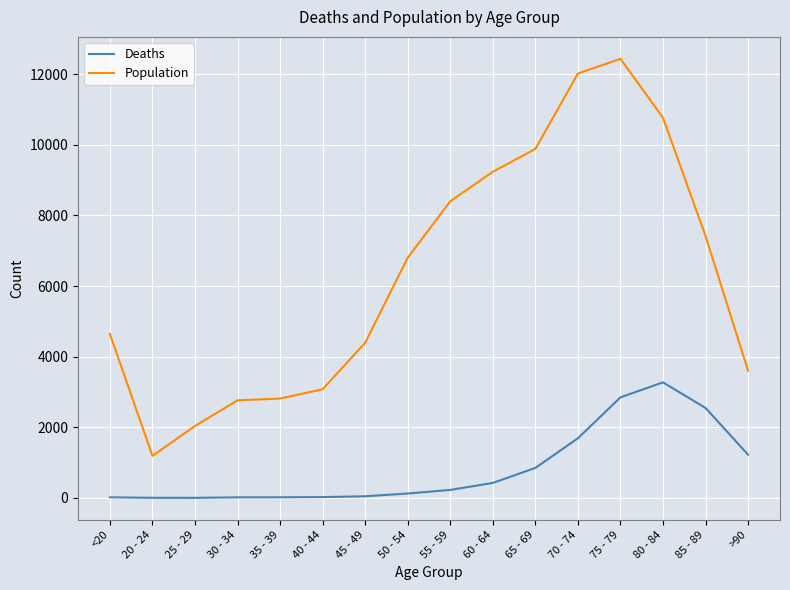

Rank the series by their maximum value, from lowest to highest.

Deaths, Population